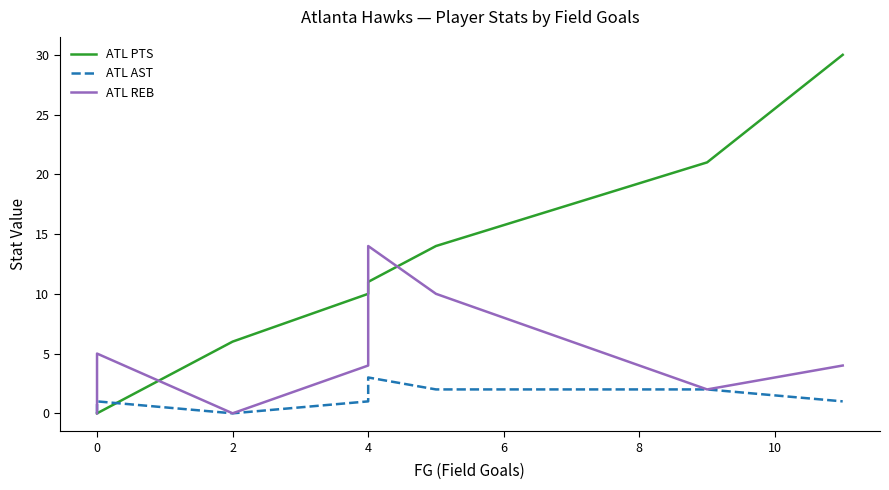

Which series ends up on top after the final intersection of ATL REB and ATL PTS?

ATL PTS